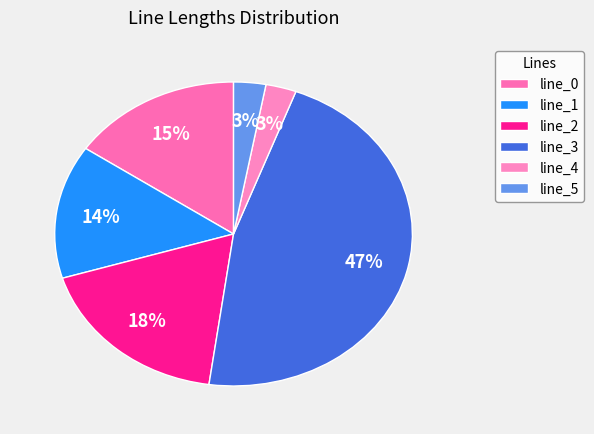

True or false: line_4 accounts for 1% of the total.

False